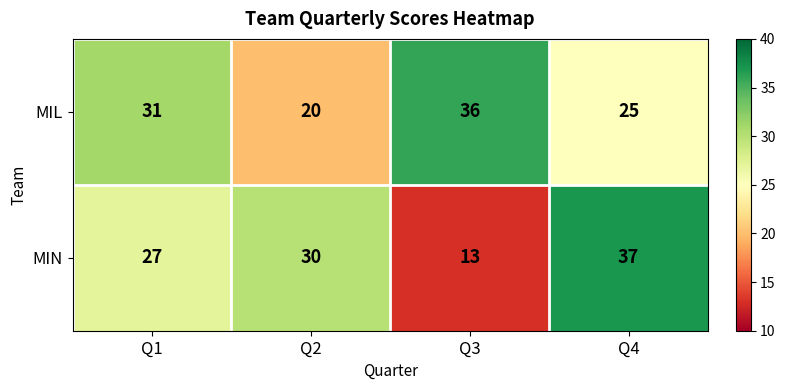

Reading left to right, list all the values displayed in this chart.

MIL: Q1=31	Q2=20	Q3=36	Q4=25
MIN: Q1=27	Q2=30	Q3=13	Q4=37